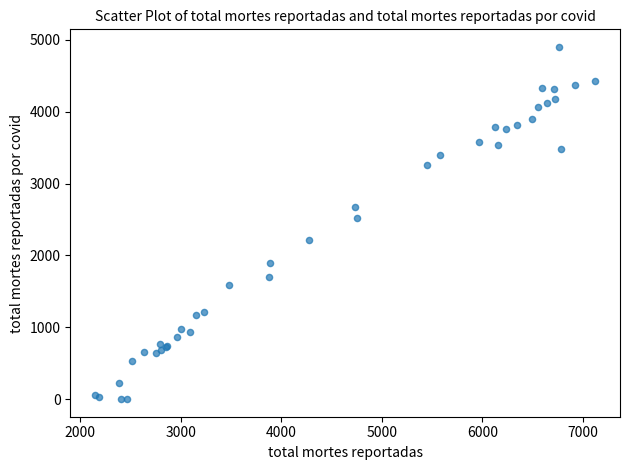

What Y value in the scatter plot is closest to 2451?

2516